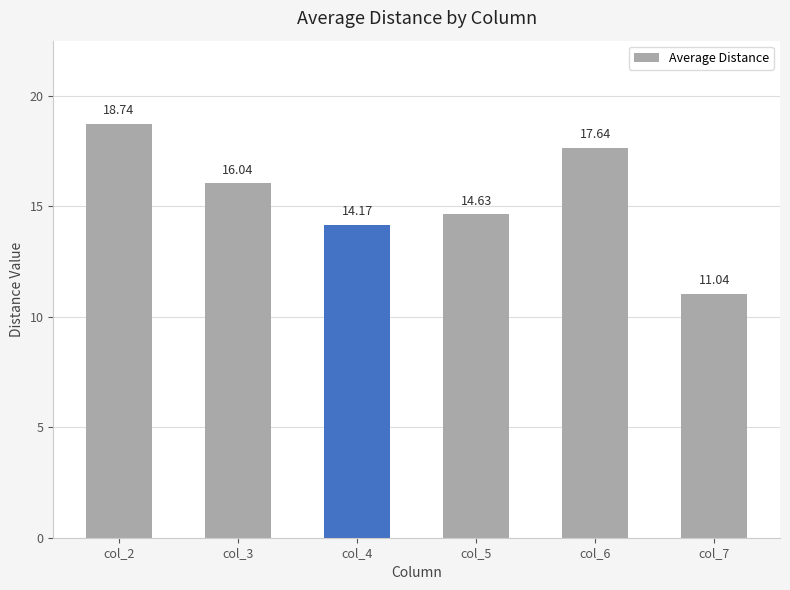

What is the value of the 5th bar from the left?

17.6